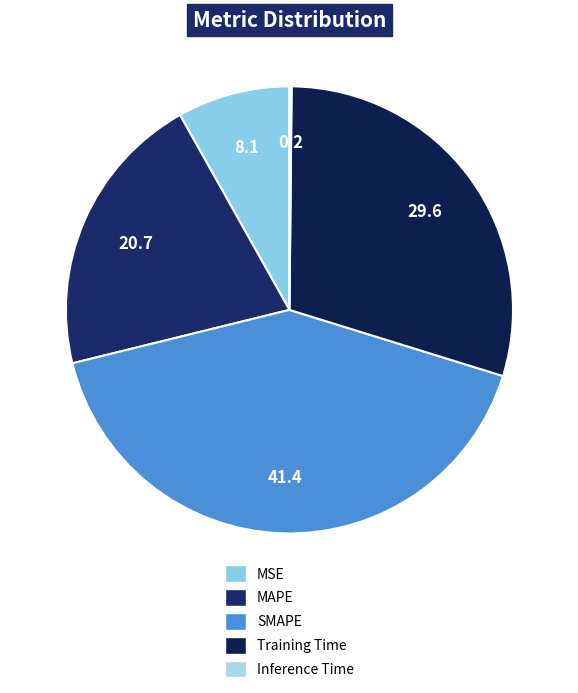

To the nearest percent, what is the difference between the MSE and Training Time slice percentages?

21%